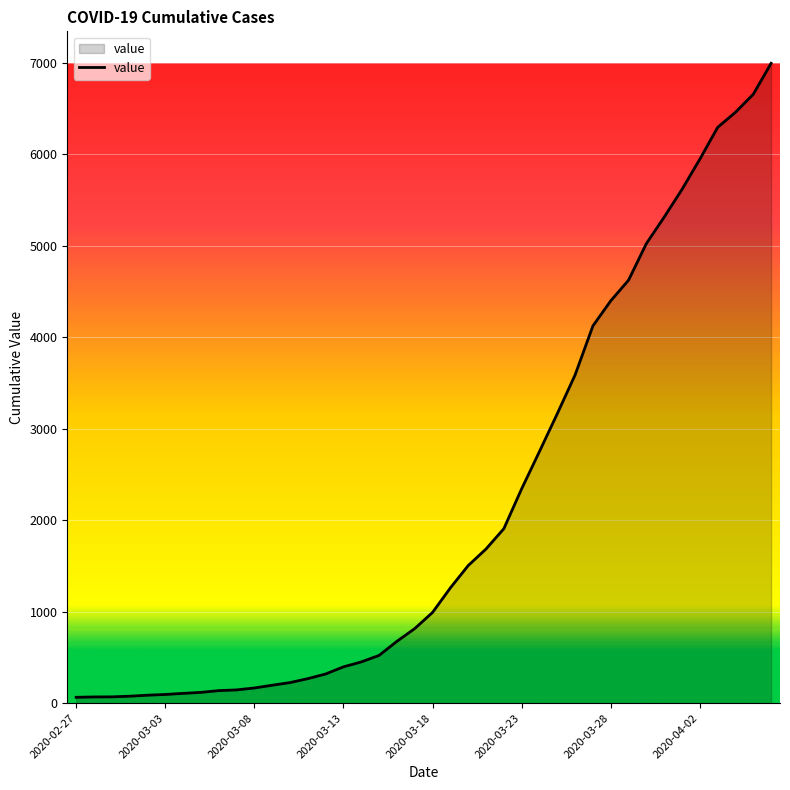

What is the sum of all values?

85643